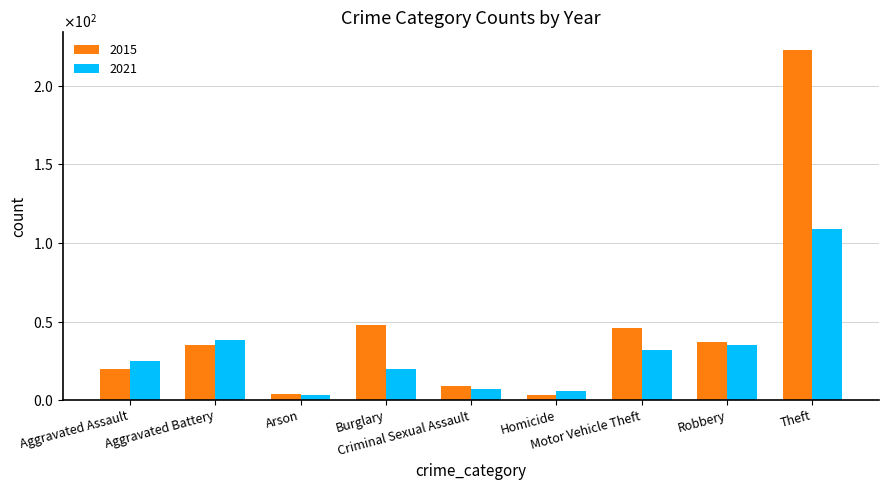

What are all the series names shown in the legend?

2015, 2021